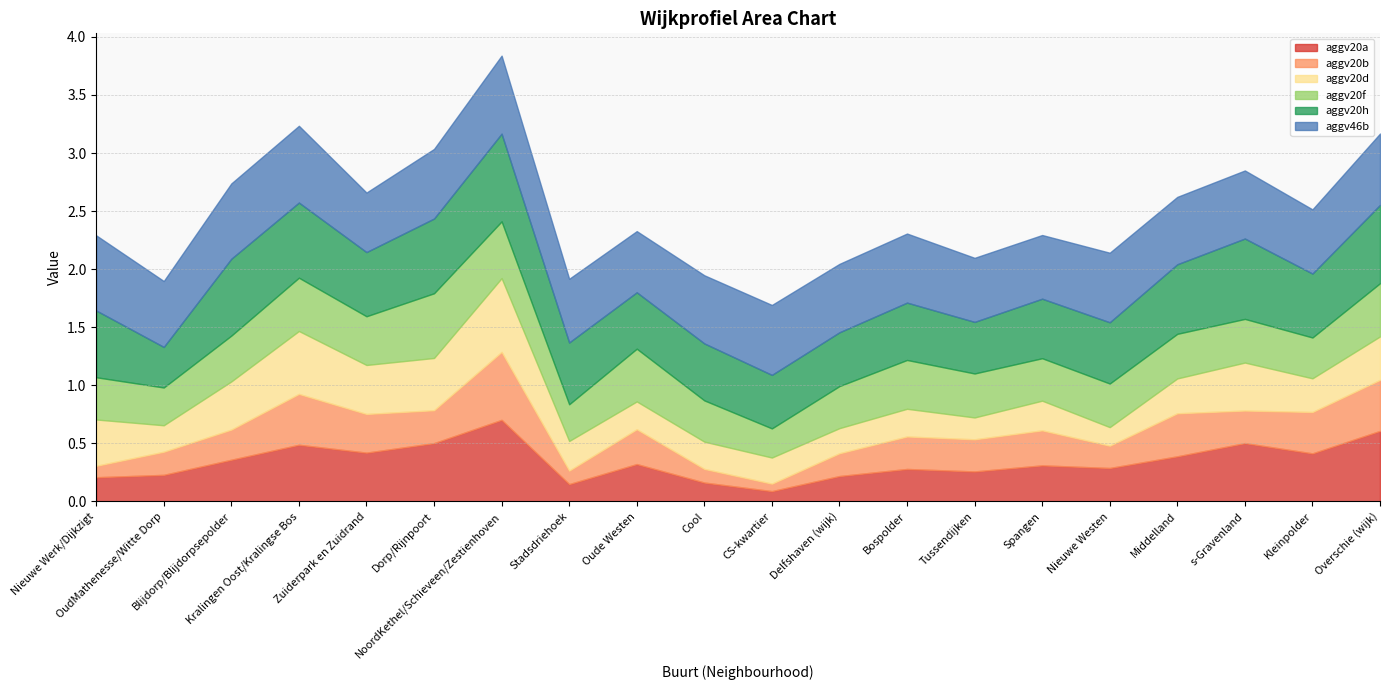

What is the lowest value of the aggv20b series?

0.1